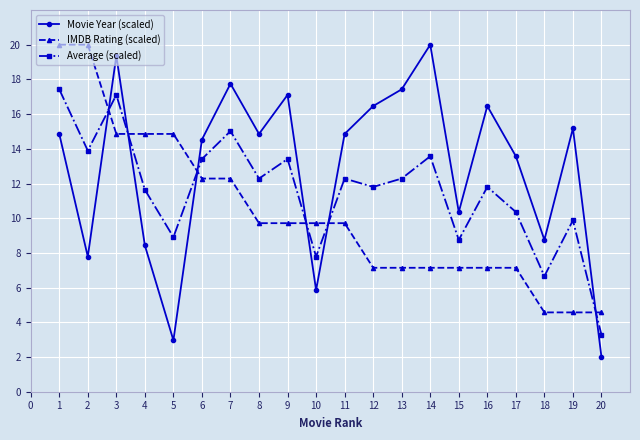

Count the number of categories in the chart.

20